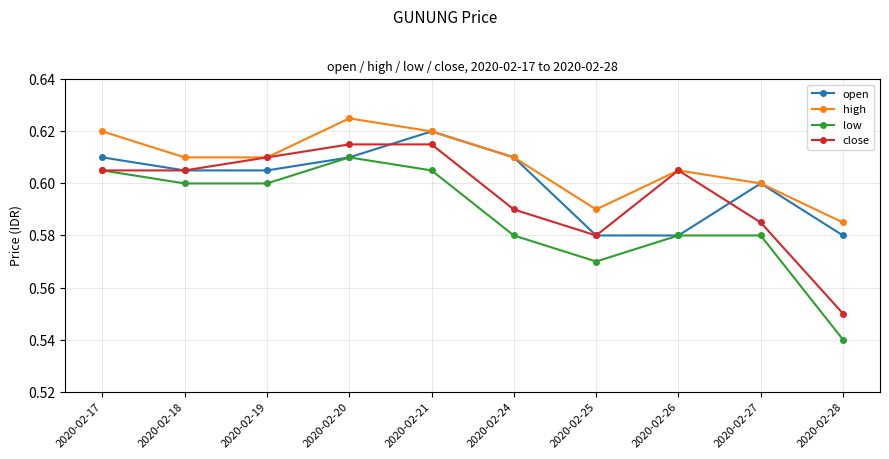

The value of open at 2020-02-18 is 1.0. True or false?

False